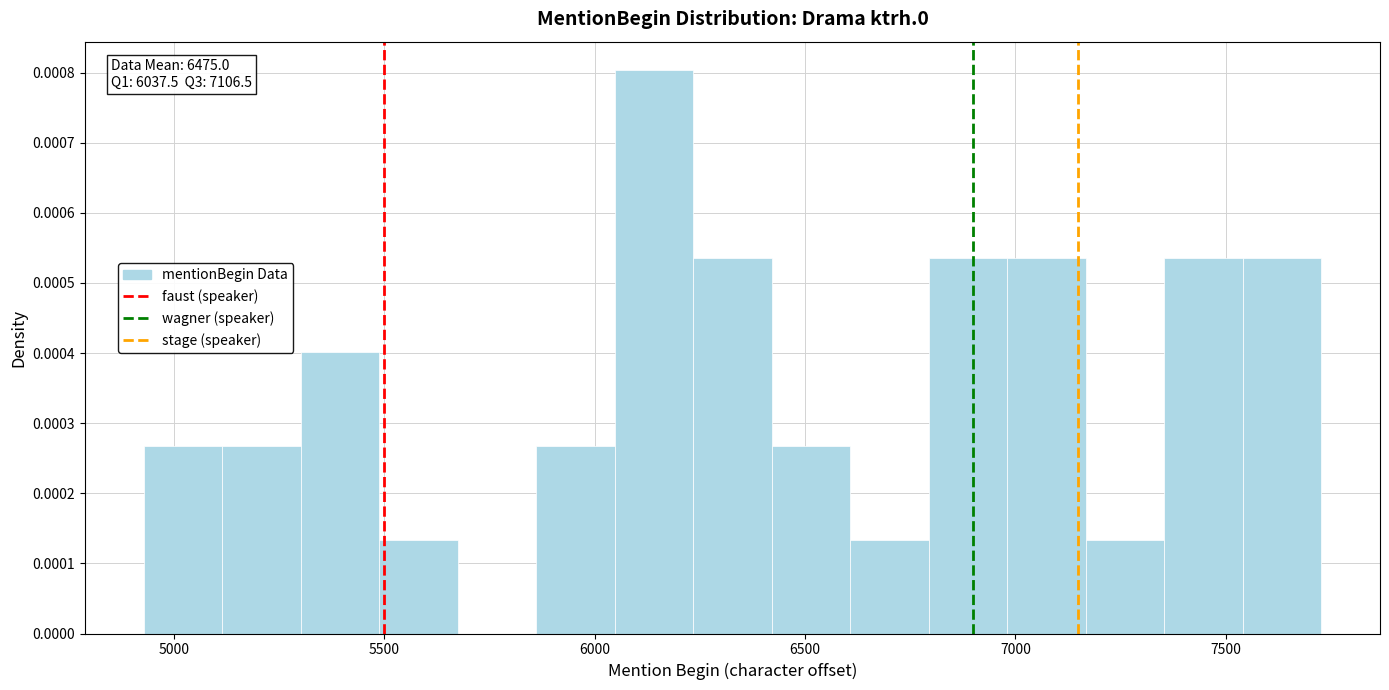

Read against the x-axis, roughly where is the centre of the tallest bar?

6150